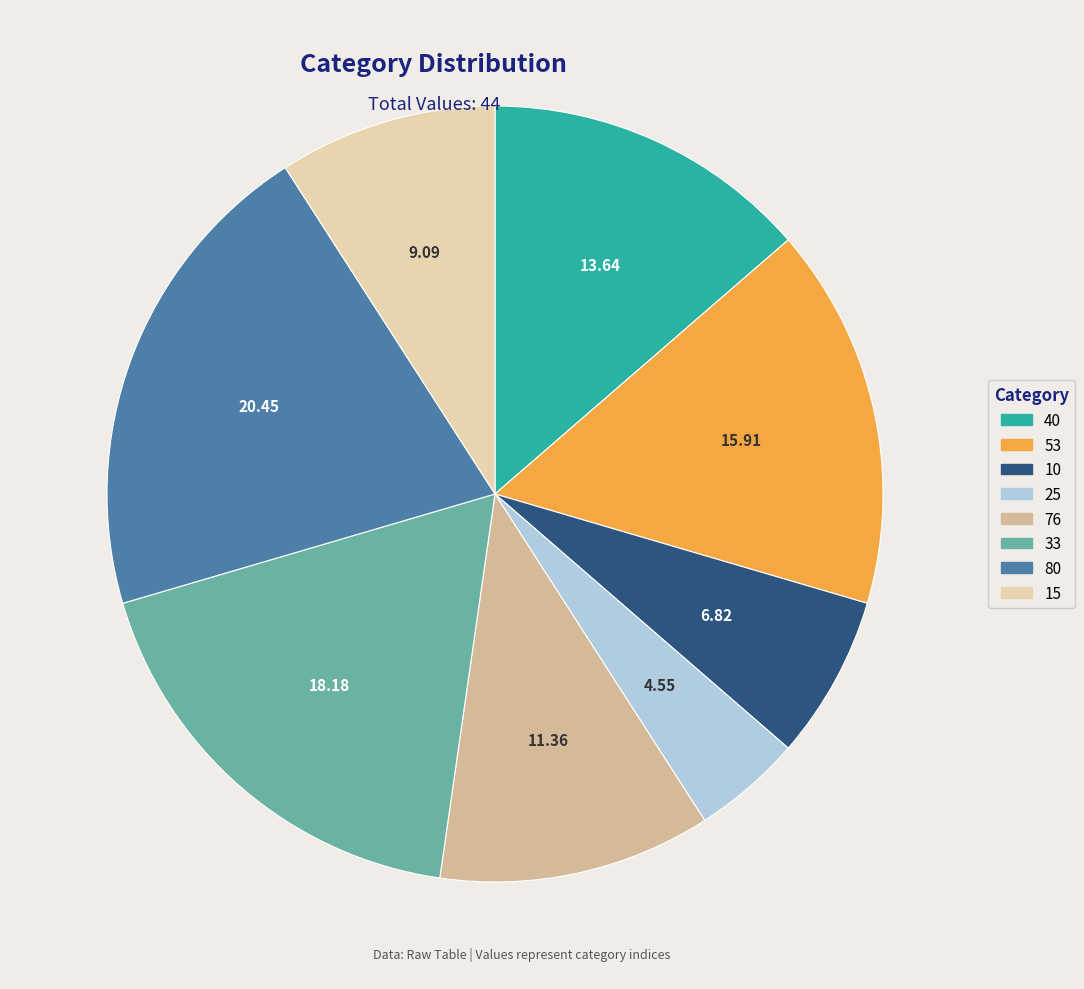

What is the ratio of the value at 15 to the value at 10?

1.3